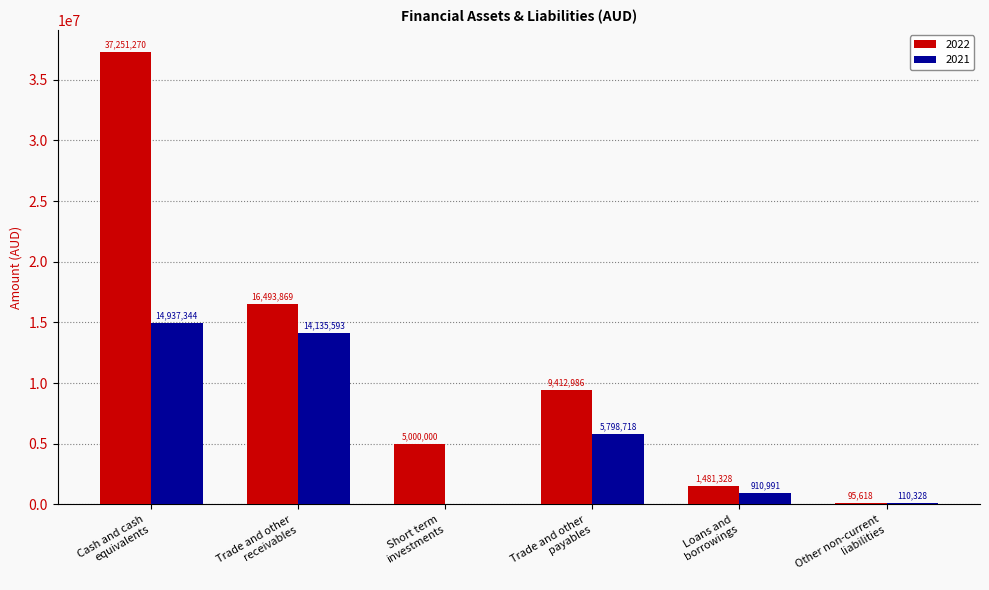

What is the sum of all 2021 values?

35892974